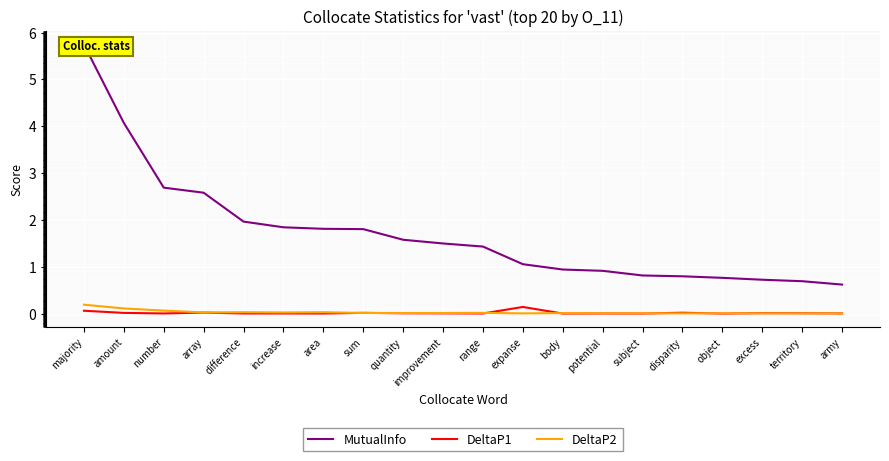

Reading left to right, list all the values displayed in this chart.

MutualInfo: majority=5.7	amount=4.1	number=2.7	array=2.6	difference=2.0	increase=1.8	area=1.8	sum=1.8	quantity=1.6	improvement=1.5	range=1.4	expanse=1.1	body=0.9	potential=0.9	subject=0.8	disparity=0.8	object=0.8	excess=0.7	territory=0.7	army=0.6
DeltaP1: majority=0.1	amount=0.0	number=0.0	array=0.0	difference=0.0	increase=0.0	area=0.0	sum=0.0	quantity=0.0	improvement=0.0	range=0.0	expanse=0.1	body=0.0	potential=0.0	subject=0.0	disparity=0.0	object=0.0	excess=0.0	territory=0.0	army=0.0
DeltaP2: majority=0.2	amount=0.1	number=0.1	array=0.0	difference=0.0	increase=0.0	area=0.0	sum=0.0	quantity=0.0	improvement=0.0	range=0.0	expanse=0.0	body=0.0	potential=0.0	subject=0.0	disparity=0.0	object=0.0	excess=0.0	territory=0.0	army=0.0